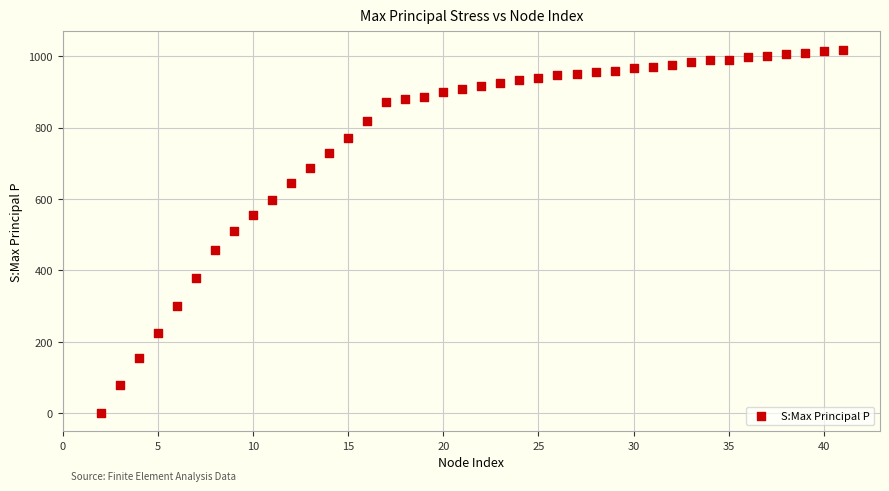

What is the range of X values (max minus min)?

39.0